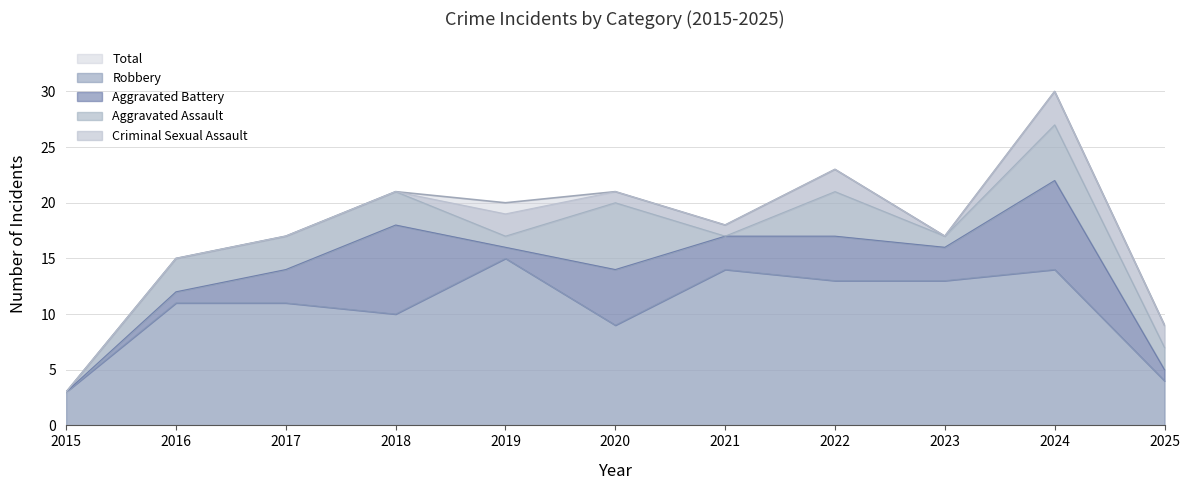

Is it true that Aggravated Battery equals 0 at 2015?

True